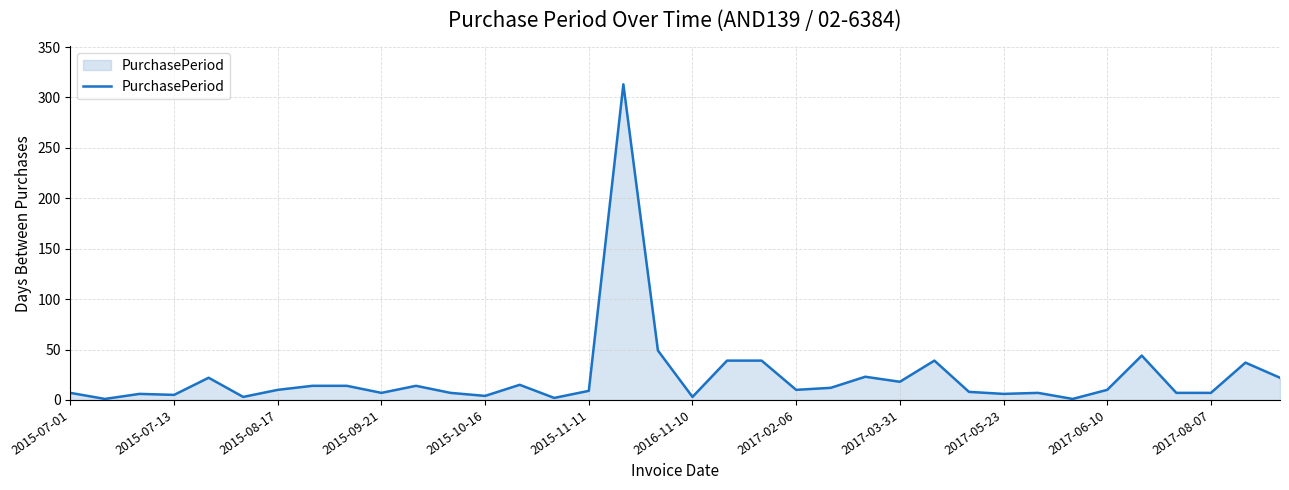

How many lines are shown in the chart?

1